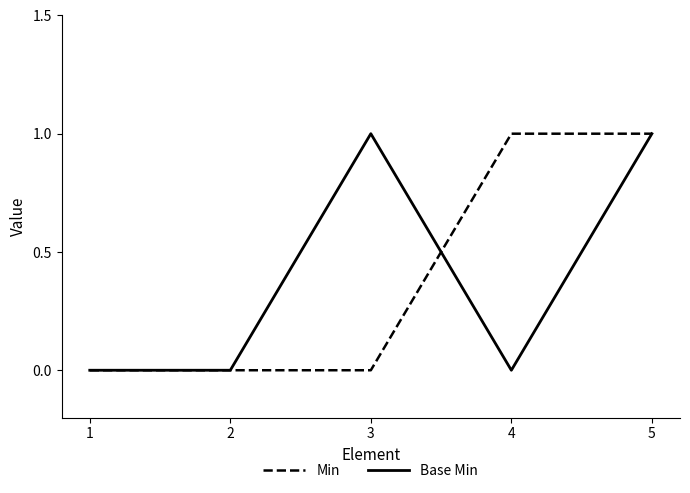

The value of Base Min at 3 is 1. True or false?

True